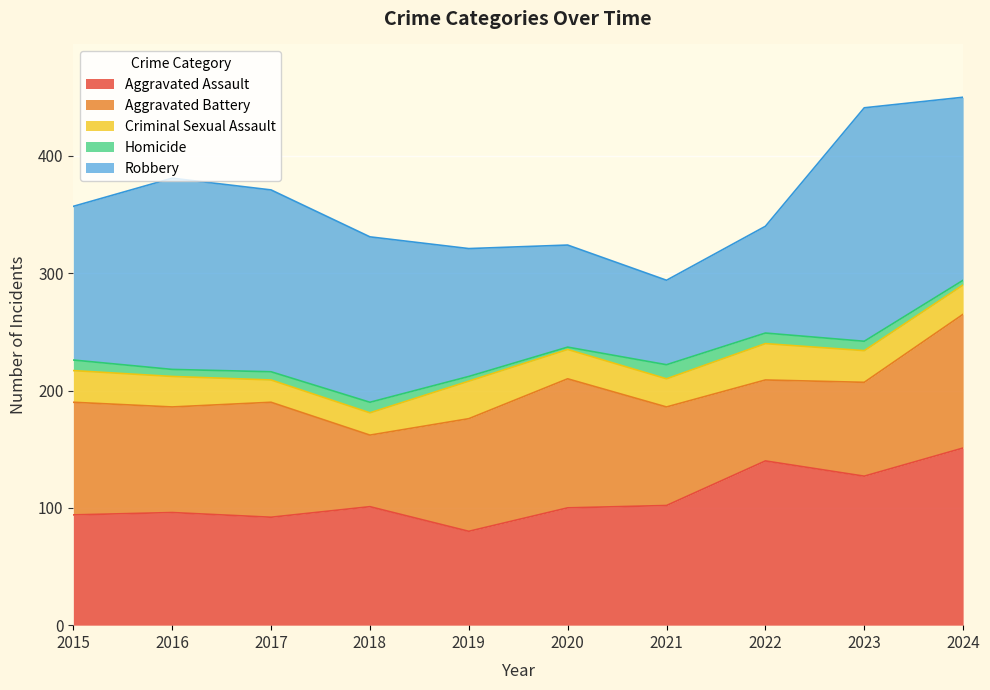

Reading left to right, transcribe all the data shown in this chart.

Aggravated Assault: 2015=94	2016=96	2017=92	2018=101	2019=80	2020=100	2021=102	2022=140	2023=127	2024=151
Aggravated Battery: 2015=96	2016=90	2017=98	2018=61	2019=96	2020=110	2021=84	2022=69	2023=80	2024=114
Criminal Sexual Assault: 2015=27	2016=26	2017=19	2018=19	2019=32	2020=25	2021=24	2022=31	2023=27	2024=25
Homicide: 2015=9	2016=6	2017=7	2018=9	2019=4	2020=2	2021=12	2022=9	2023=8	2024=4
Robbery: 2015=131	2016=163	2017=155	2018=141	2019=109	2020=87	2021=72	2022=91	2023=199	2024=156